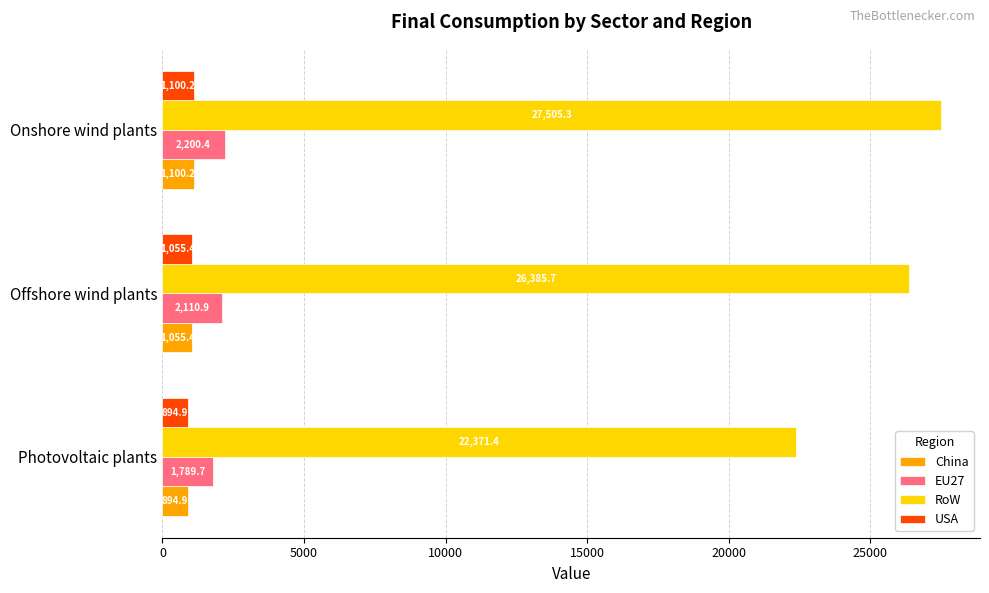

Which series changed the most between Photovoltaic plants and Onshore wind plants?

RoW